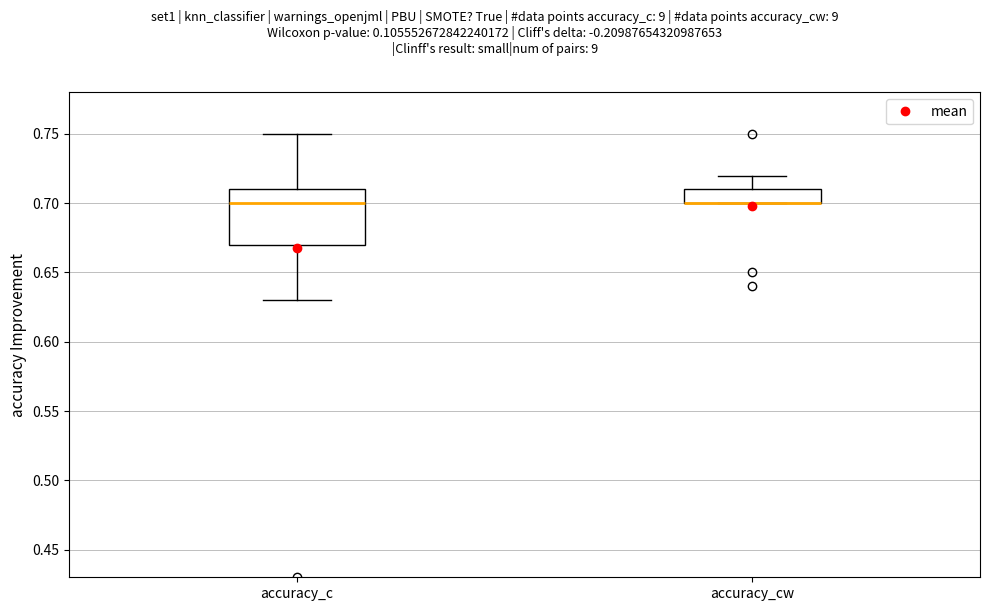

Comparing the boxes themselves (not the whiskers), which one is the tallest?

accuracy_c